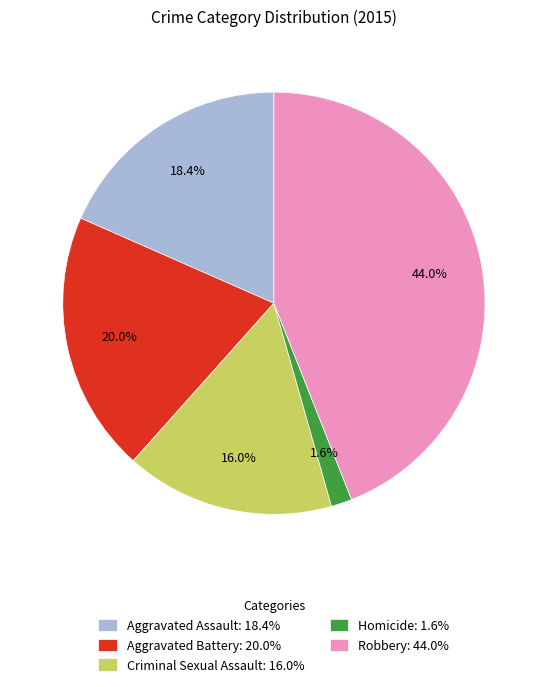

Which has a higher value, Homicide or Aggravated Assault?

Aggravated Assault